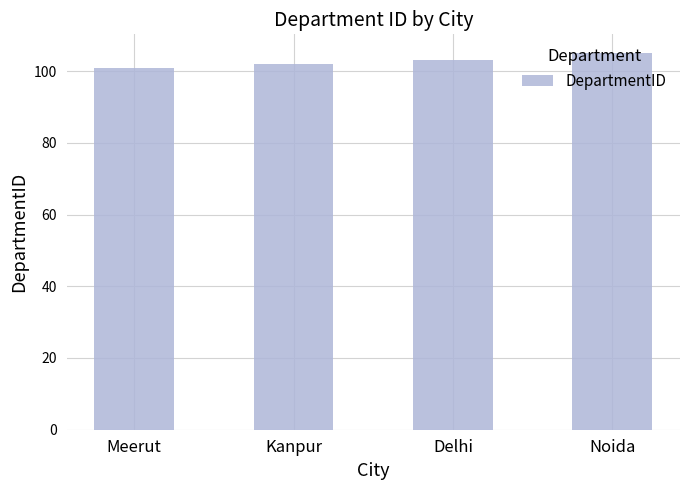

What is the difference between the maximum and minimum values?

4